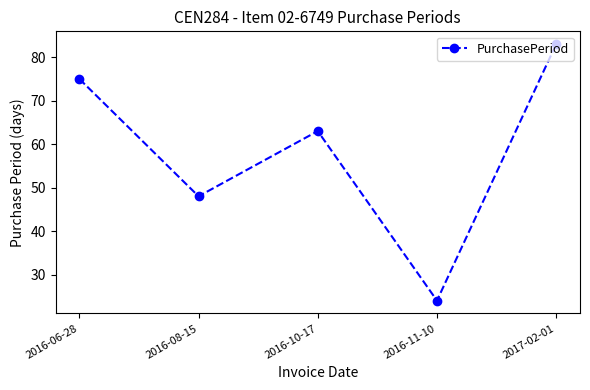

How many categories are shown in the chart?

5